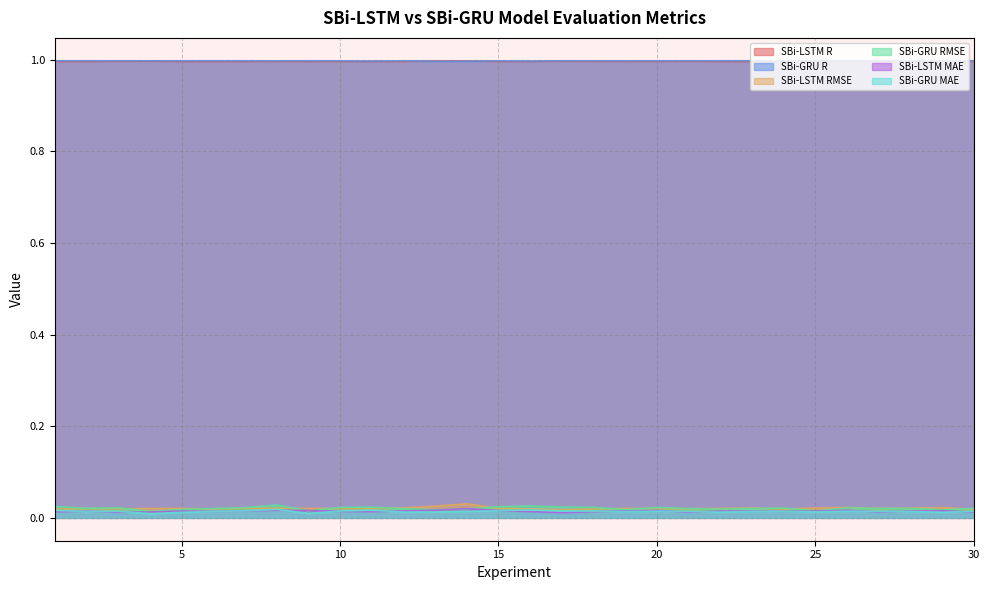

What is the greatest value displayed?

1.0